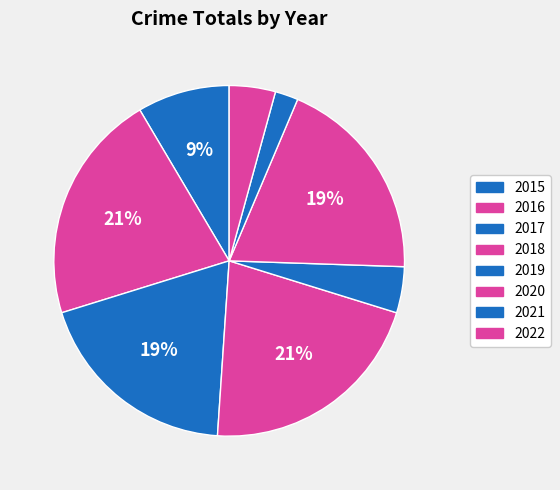

What percentage is the 2015 slice, to the nearest percent?

9%